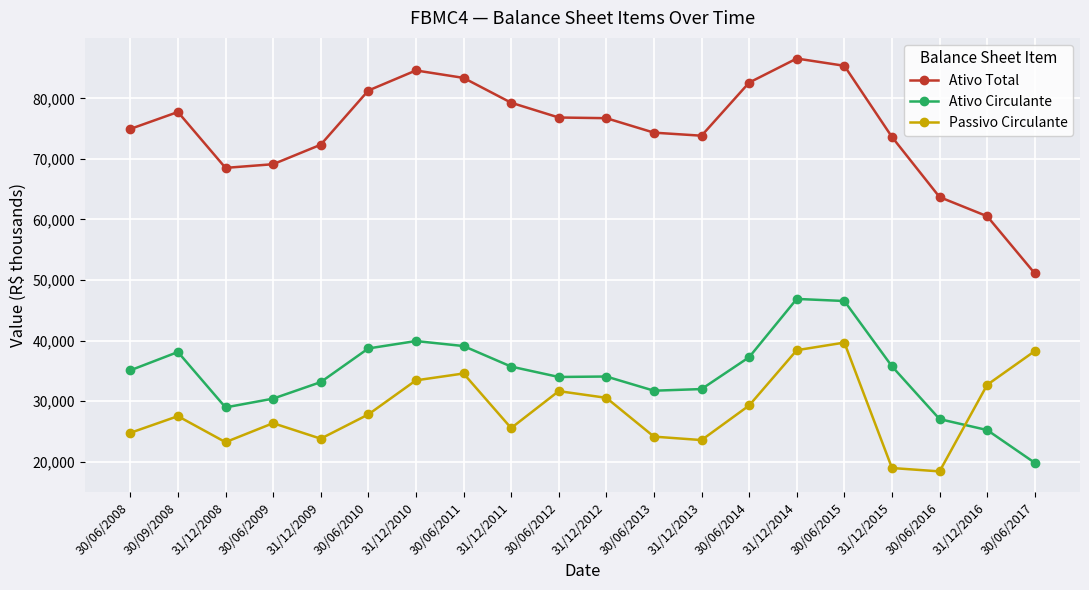

Does the chart have visible grid lines?

Yes